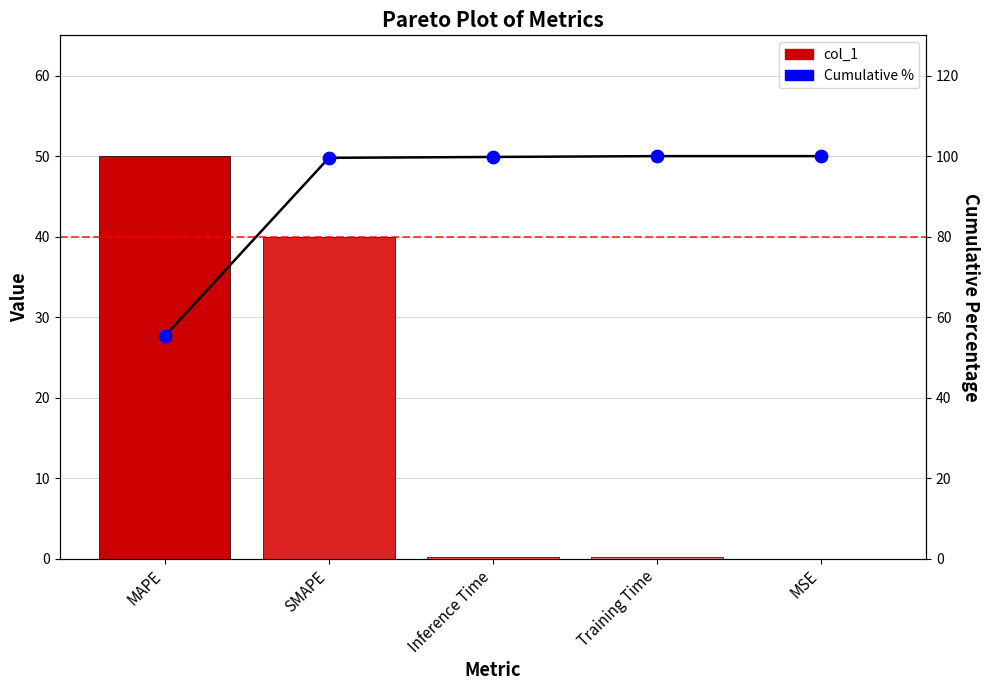

At which category is the sum across all series the highest?

SMAPE